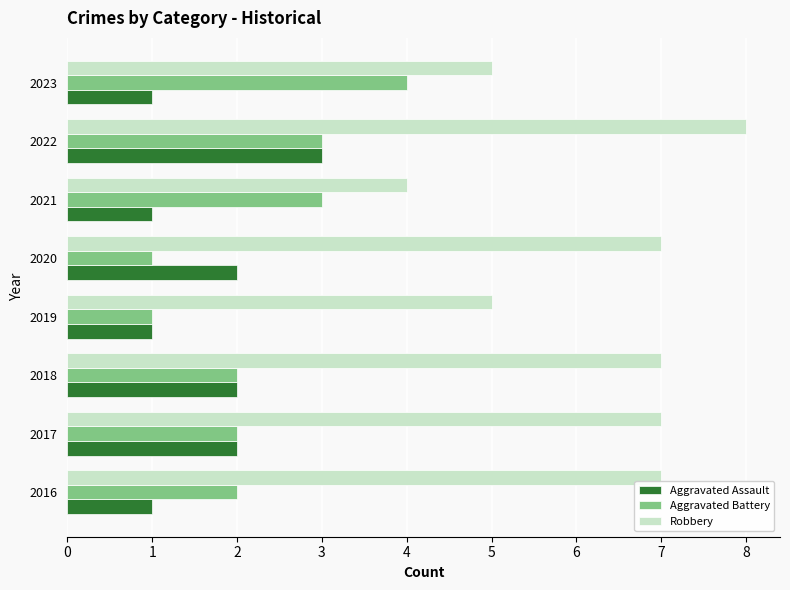

Which series changed the most between 2018 and 2020?

Aggravated Battery